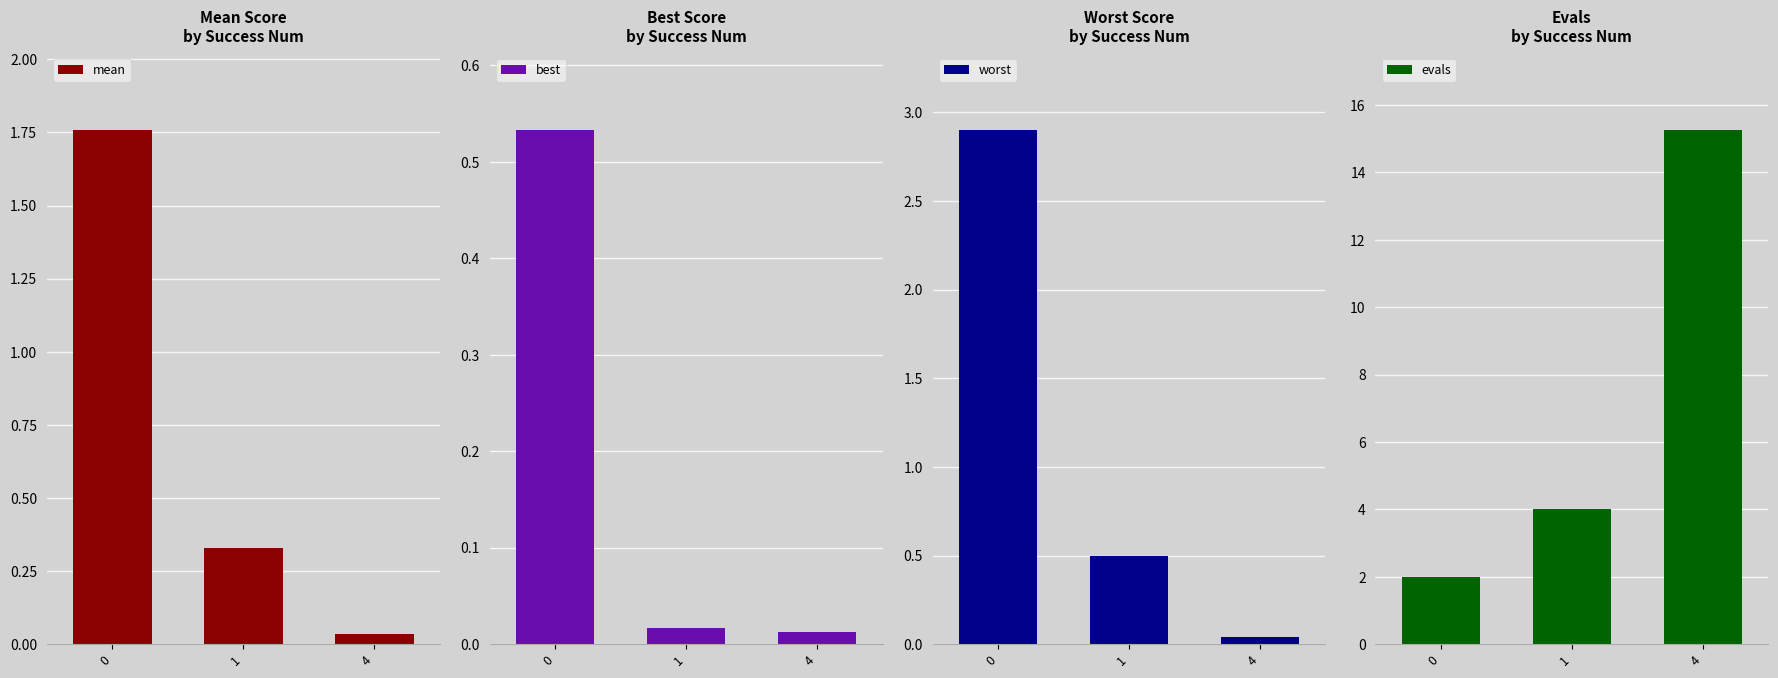

Rank the series at 1 from highest to lowest value.

evals, worst, mean, best